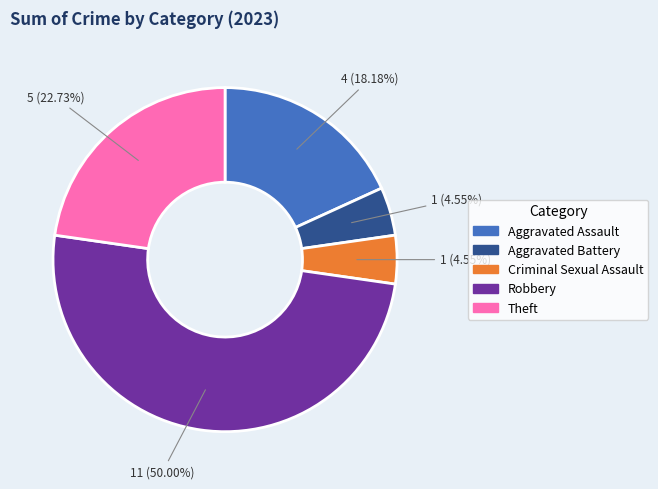

Does Criminal Sexual Assault account for over 50% of the chart?

No